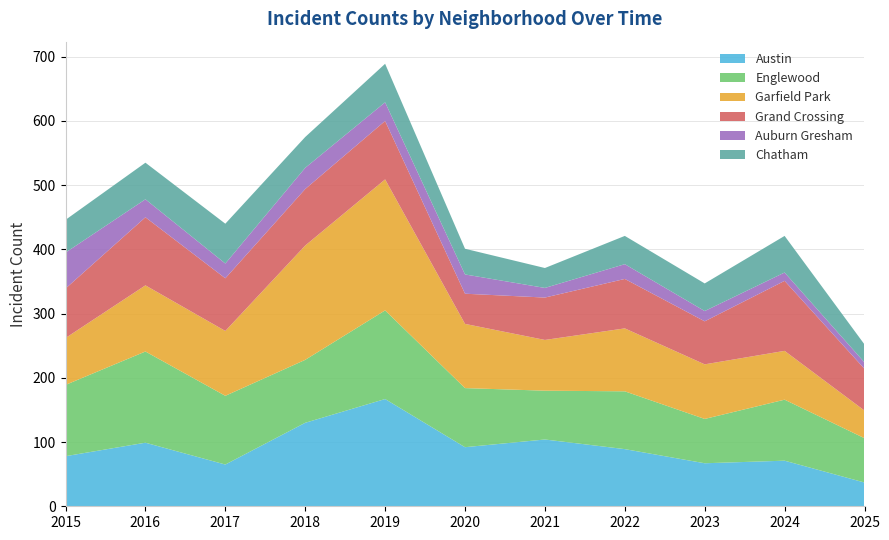

Reading right to left, what are all the values shown in this chart?

Austin: 2025=37	2024=71	2023=67	2022=89	2021=104	2020=92	2019=167	2018=130	2017=65	2016=99	2015=78
Englewood: 2025=69	2024=95	2023=69	2022=90	2021=76	2020=92	2019=138	2018=98	2017=107	2016=142	2015=111
Garfield Park: 2025=43	2024=76	2023=85	2022=98	2021=79	2020=100	2019=204	2018=178	2017=101	2016=103	2015=73
Grand Crossing: 2025=65	2024=109	2023=67	2022=77	2021=66	2020=47	2019=91	2018=88	2017=82	2016=106	2015=77
Auburn Gresham: 2025=10	2024=13	2023=16	2022=23	2021=15	2020=30	2019=29	2018=33	2017=23	2016=28	2015=56
Chatham: 2025=28	2024=57	2023=43	2022=44	2021=31	2020=40	2019=60	2018=48	2017=62	2016=57	2015=51